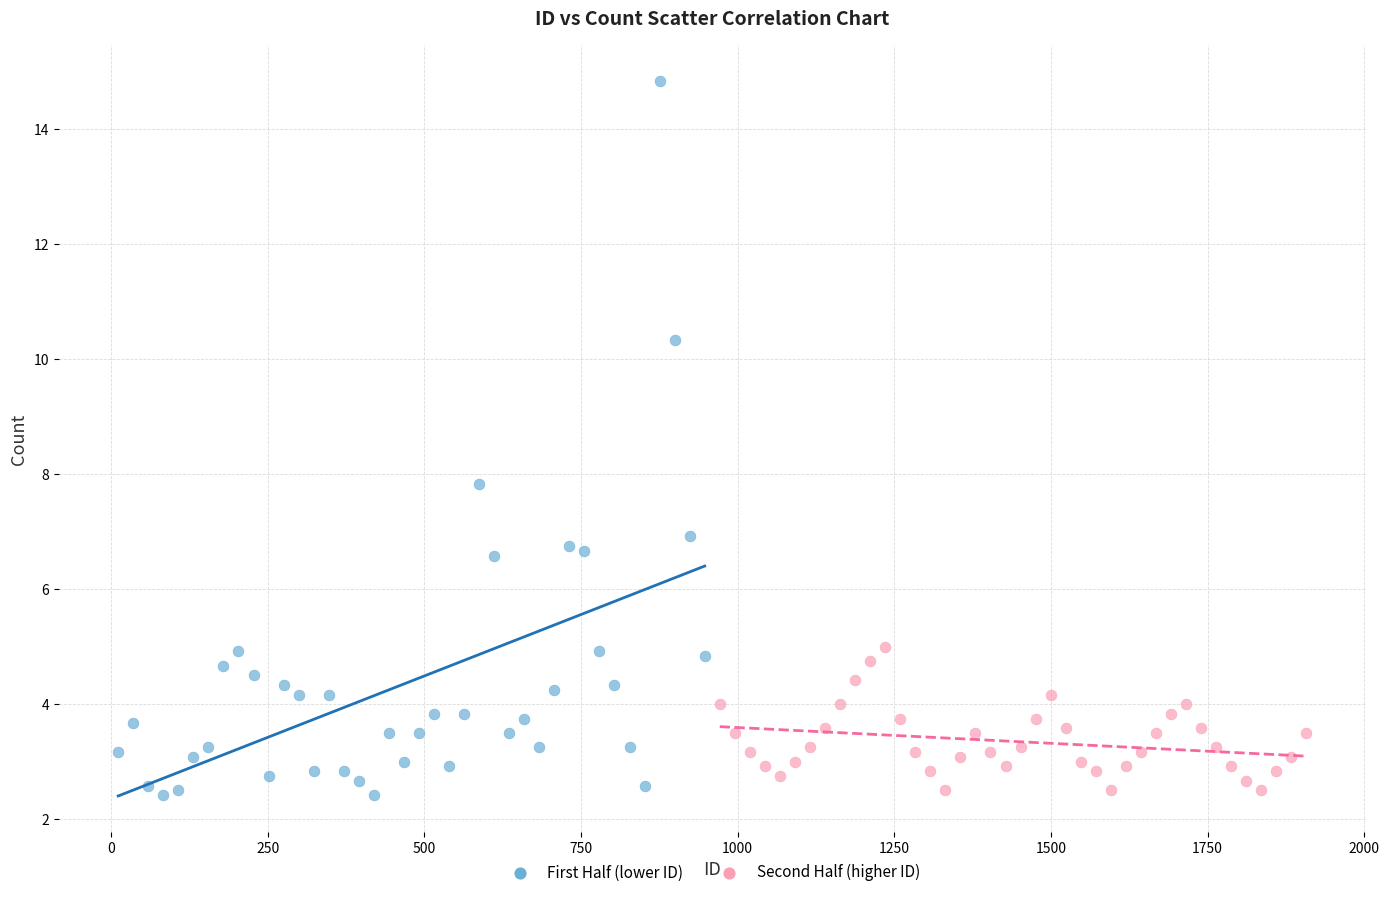

Which series contains the highest Y value?

First Half (lower ID)